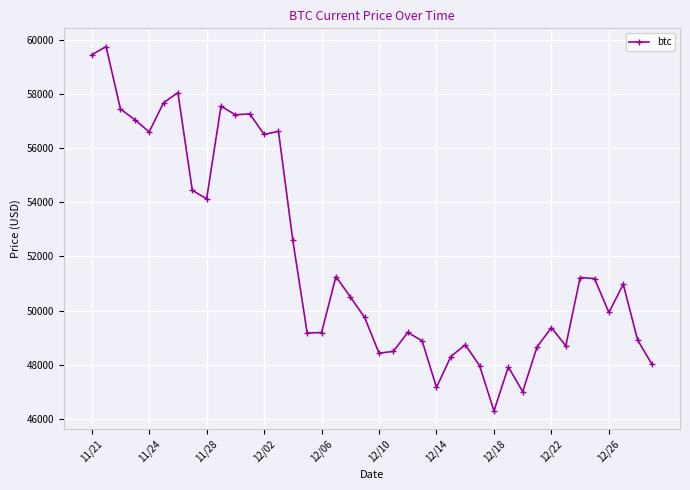

What is the smallest value displayed?

46296